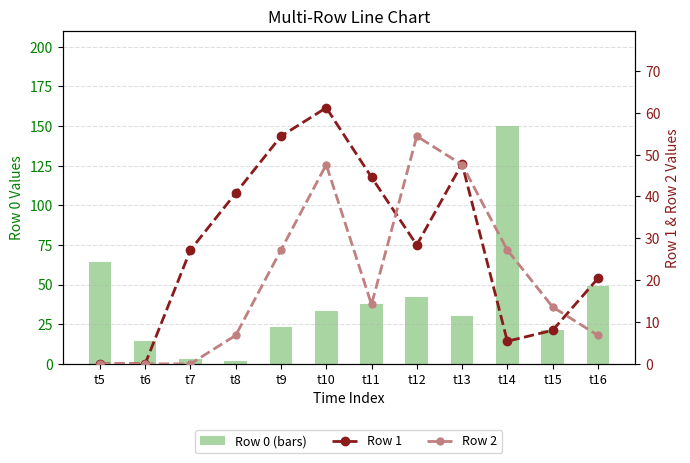

The value of Row 0 (bars) at t11 is 37.8. True or false?

True